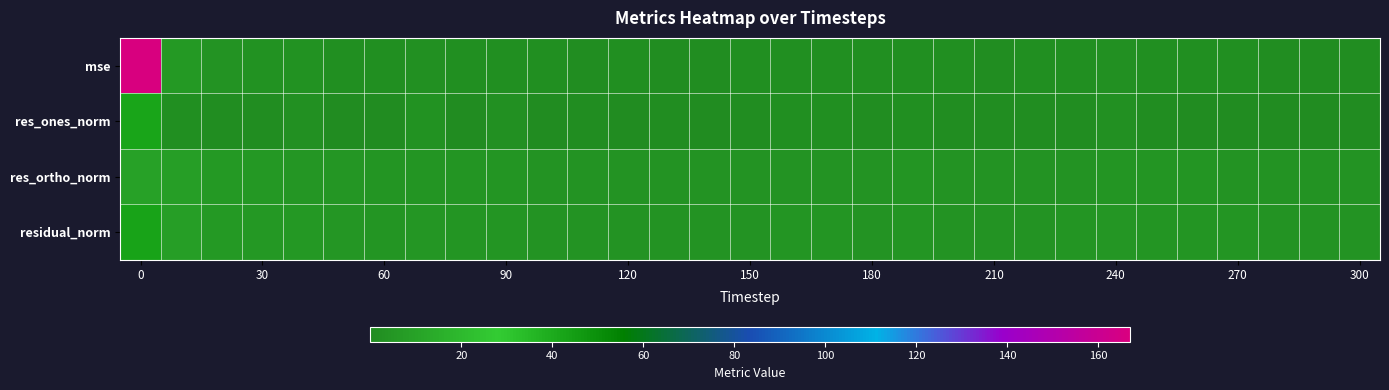

How many categories are shown in the chart?

31